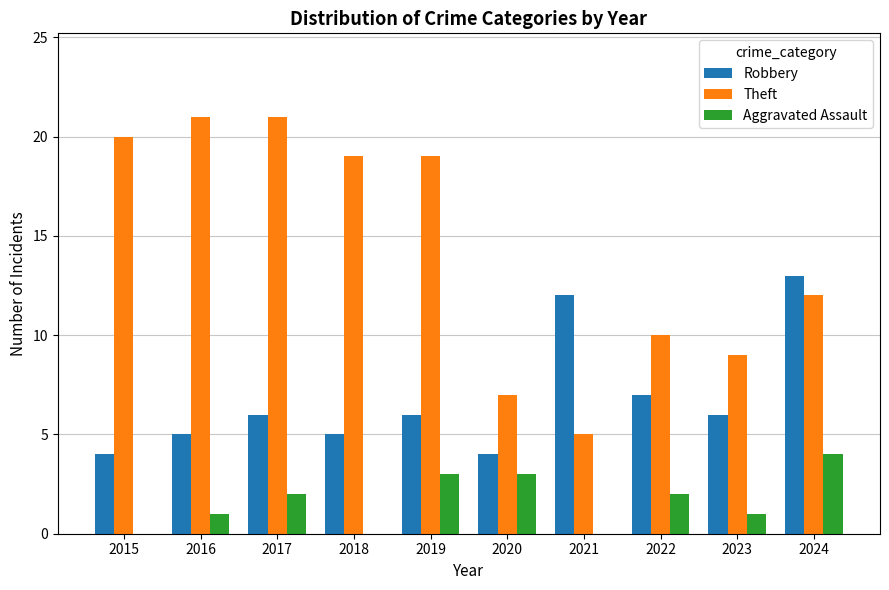

Count the number of data series in this chart.

3